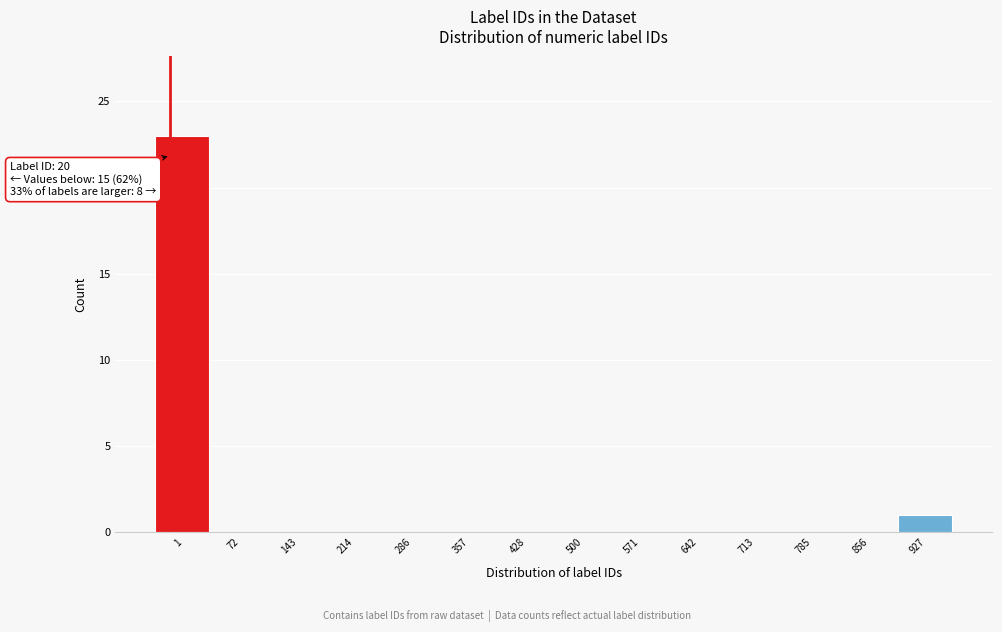

Reading left to right, transcribe all the data shown in this chart.

1=23	72=0	143=0	214=0	286=0	357=0	428=0	500=0	571=0	642=0	713=0	785=0	856=0	927=1